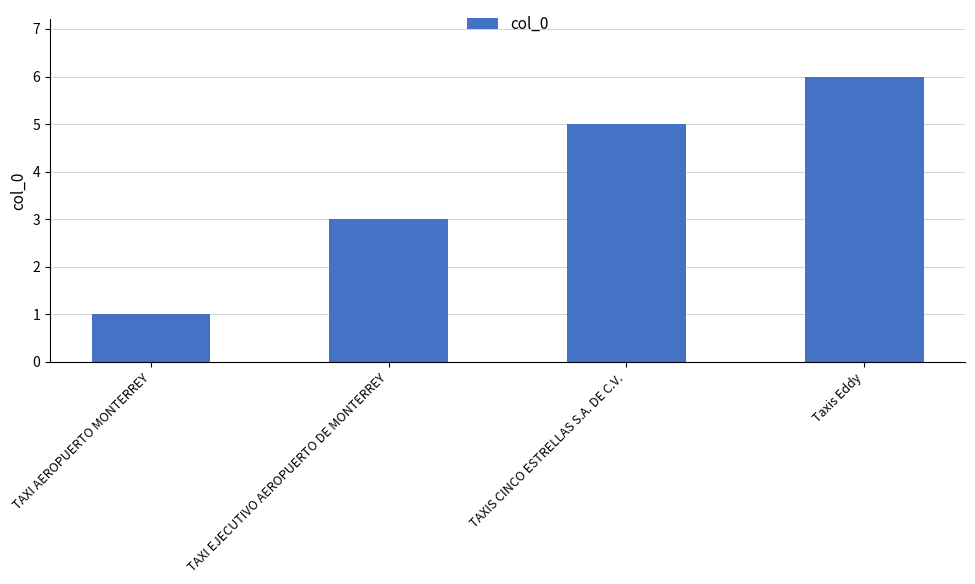

What is the approximate value at Taxis Eddy?

6